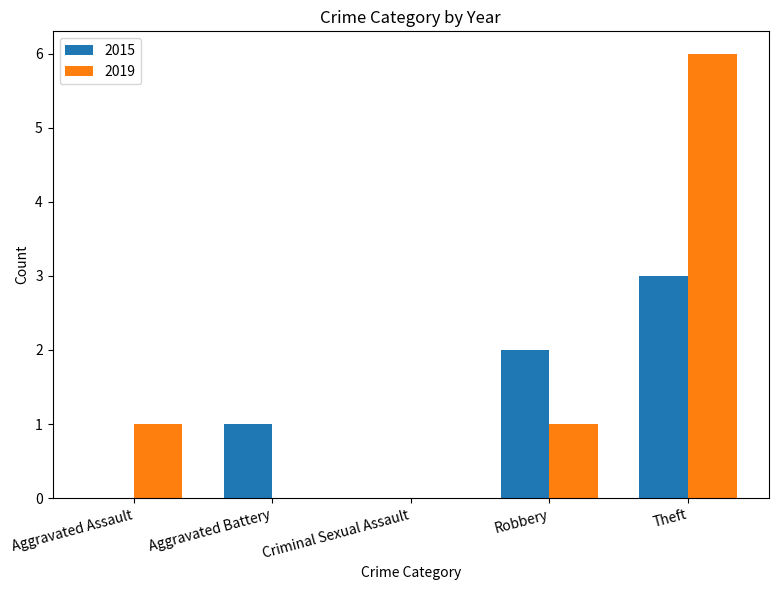

Reading left to right, list all the values displayed in this chart.

2015: Aggravated Assault=0	Aggravated Battery=1	Criminal Sexual Assault=0	Robbery=2	Theft=3
2019: Aggravated Assault=1	Aggravated Battery=0	Criminal Sexual Assault=0	Robbery=1	Theft=6